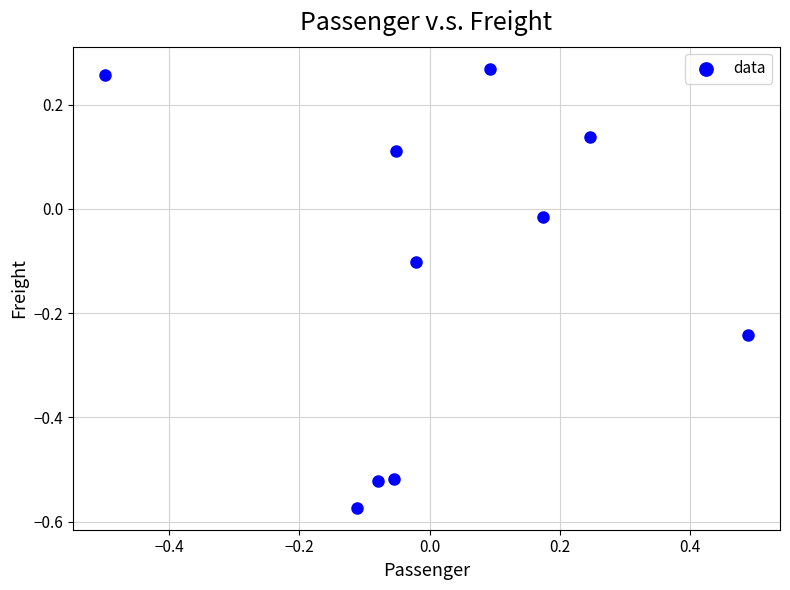

What is the range of X values (max minus min)?

1.0